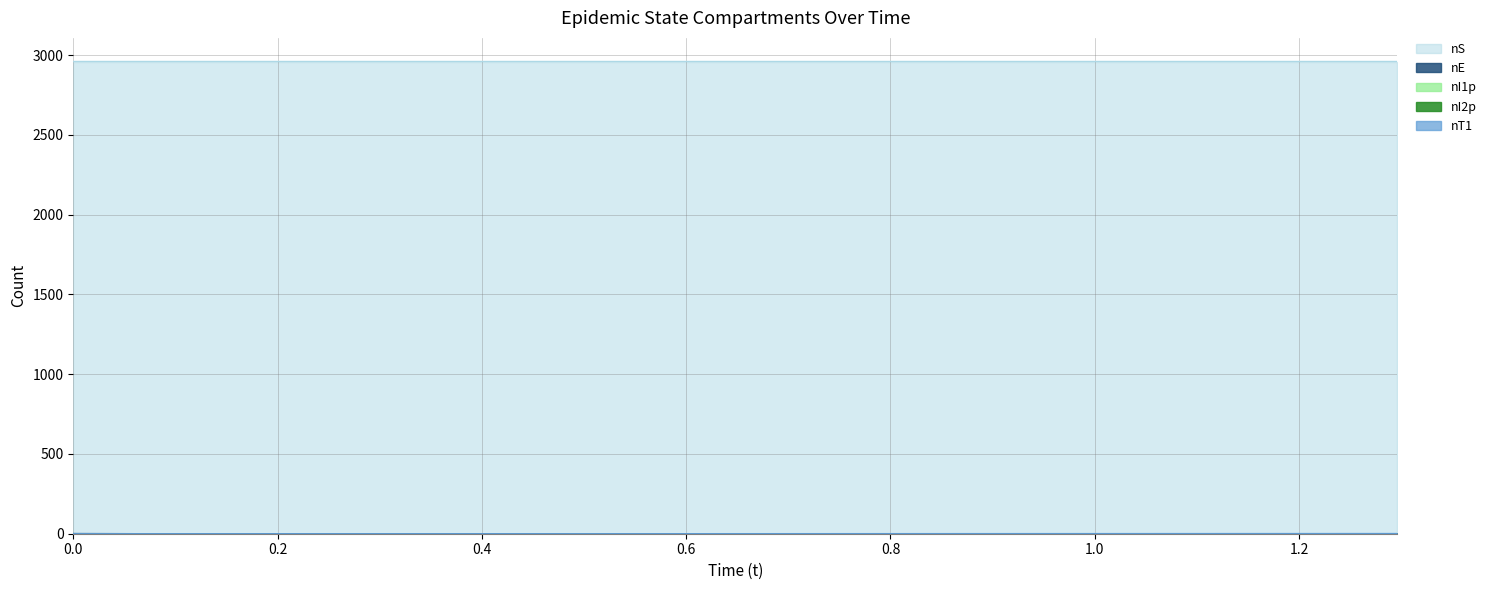

What is the label of the 3rd point from the right?

0.07044095091238715